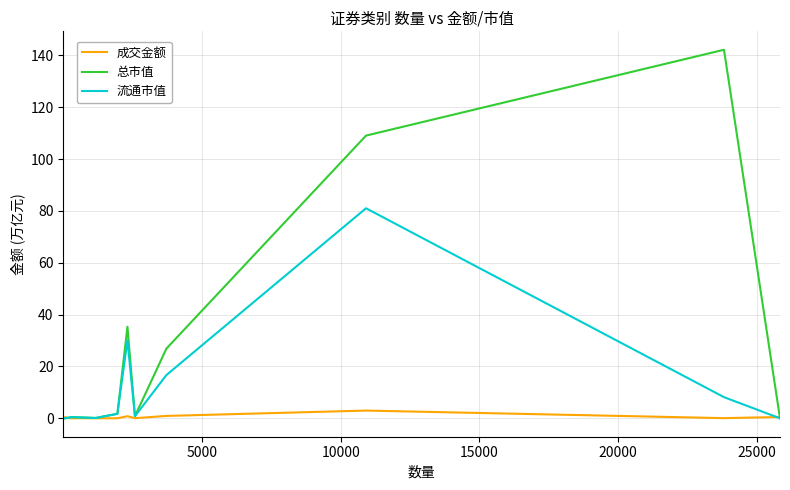

What is the maximum value for 总市值?

142.2